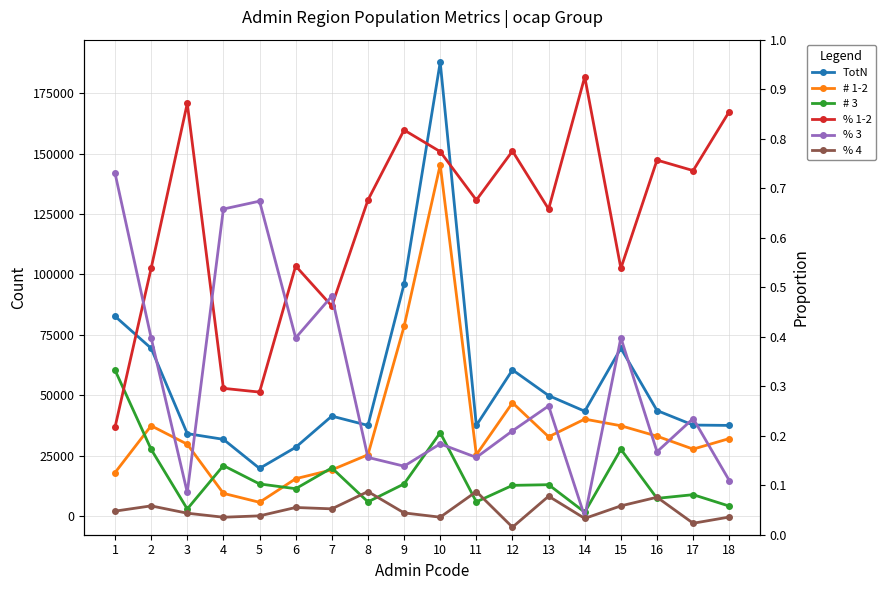

What is the difference between the maximum and minimum values in the % 1-2 series?

0.7